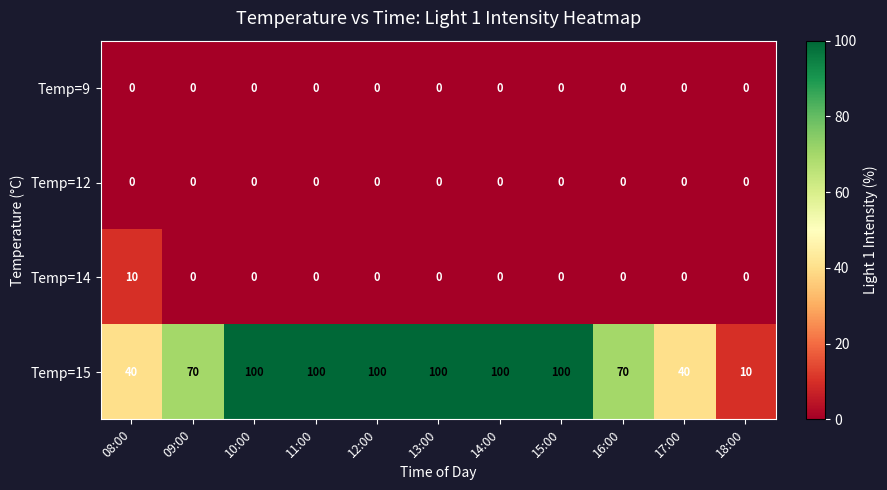

What is the total value across all series at 13:00?

100